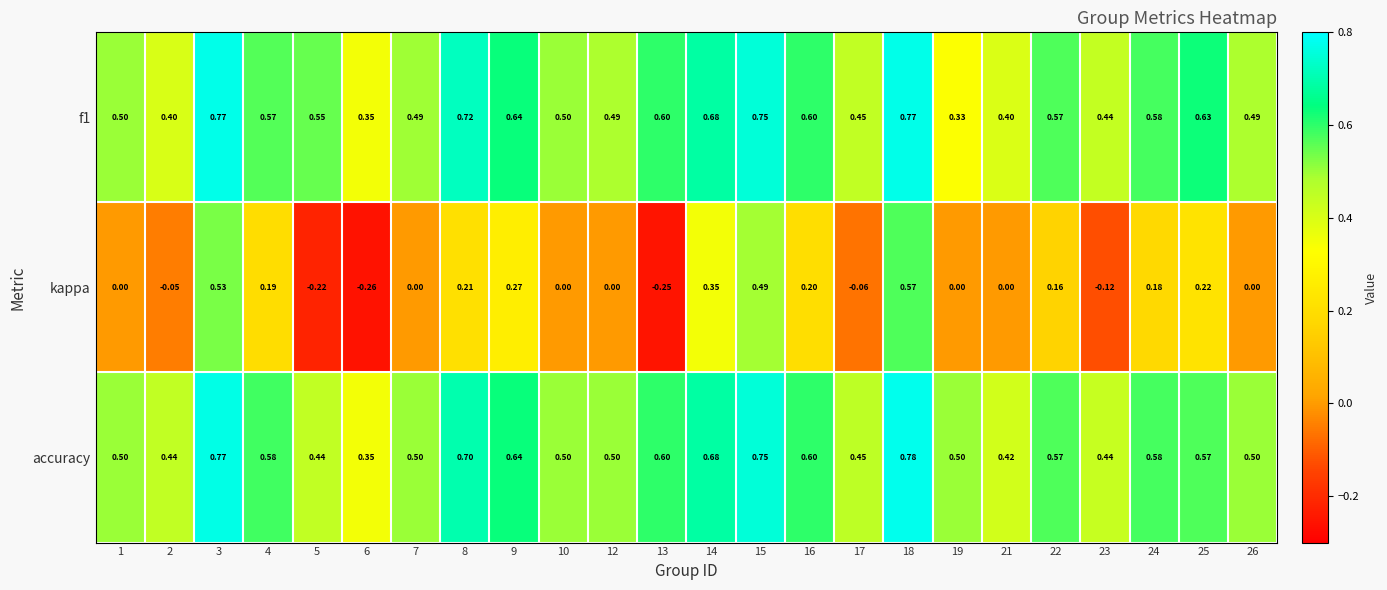

Is the value of kappa at 1 greater than the value of accuracy at 23?

No